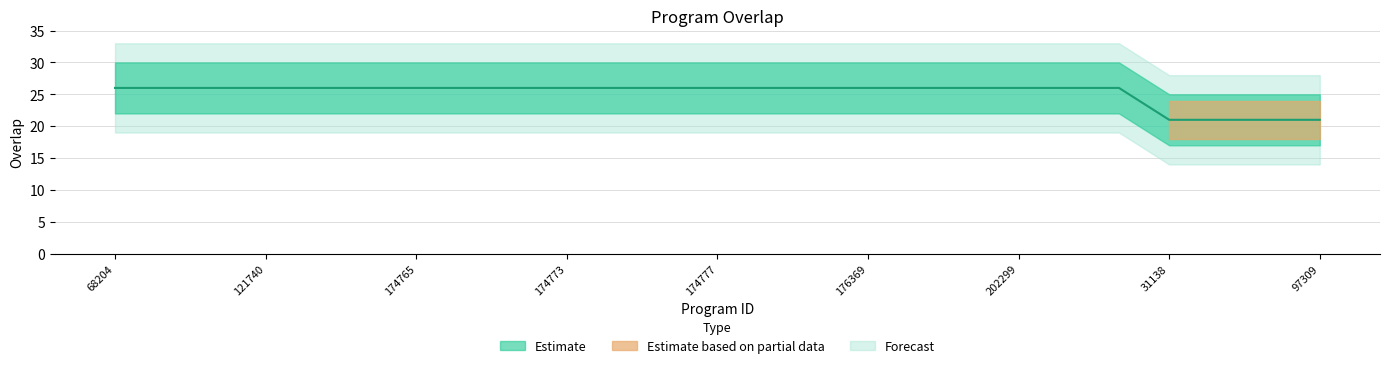

True or false: there are more than 0 points higher than both neighbors.

False